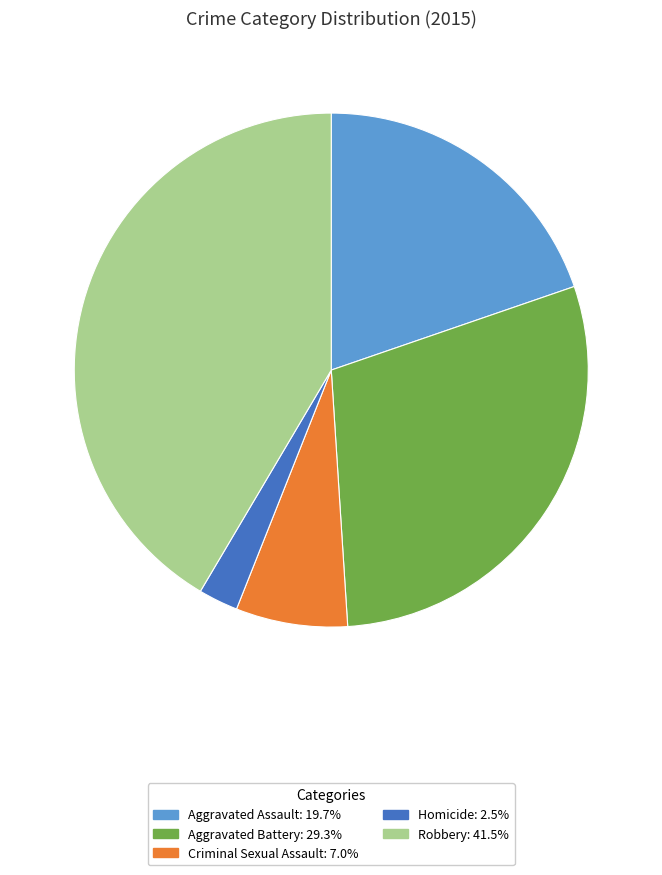

Rank the categories by value from lowest to highest.

Homicide, Criminal Sexual Assault, Aggravated Assault, Aggravated Battery, Robbery